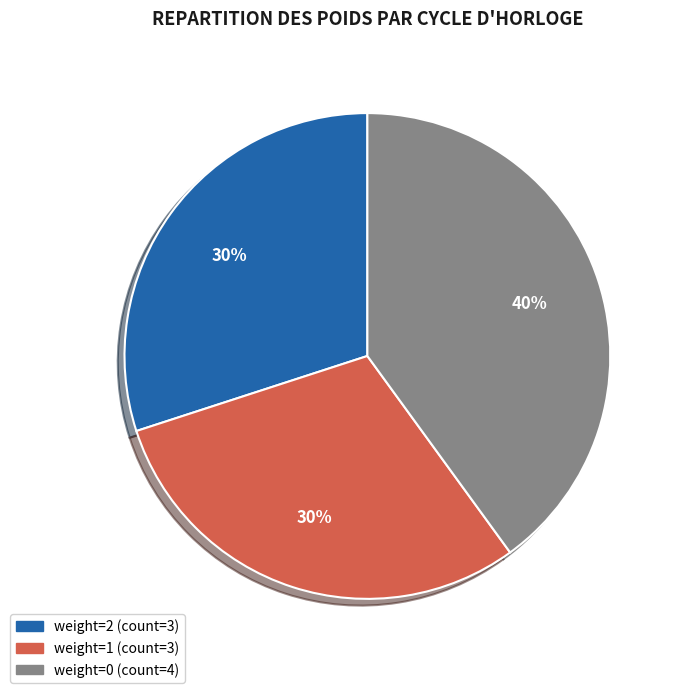

Count the number of slices in the pie.

3